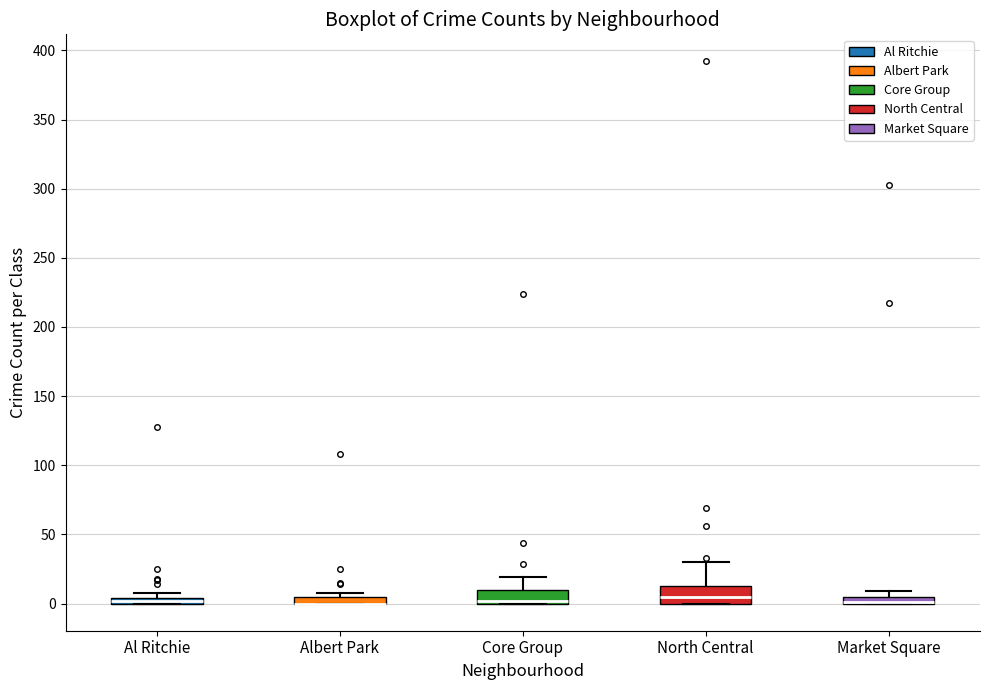

Where is the lower edge of the box for Core Group on the y-axis? The values are not printed on the chart, so give them approximately, as read against the axis.

0